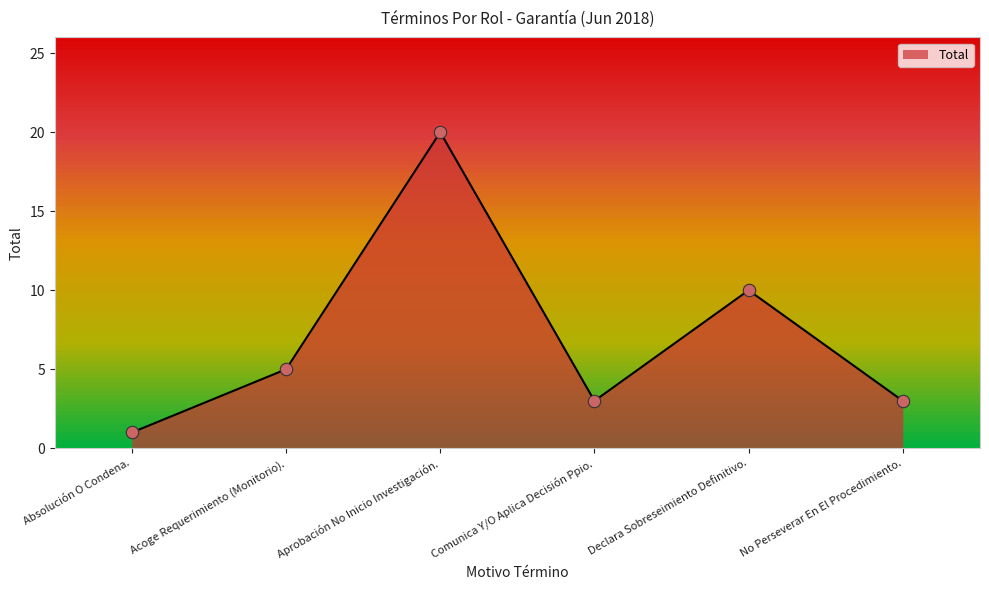

What is the change in value from Acoge Requerimiento (Monitorio). to Declara Sobreseimiento Definitivo.?

+5